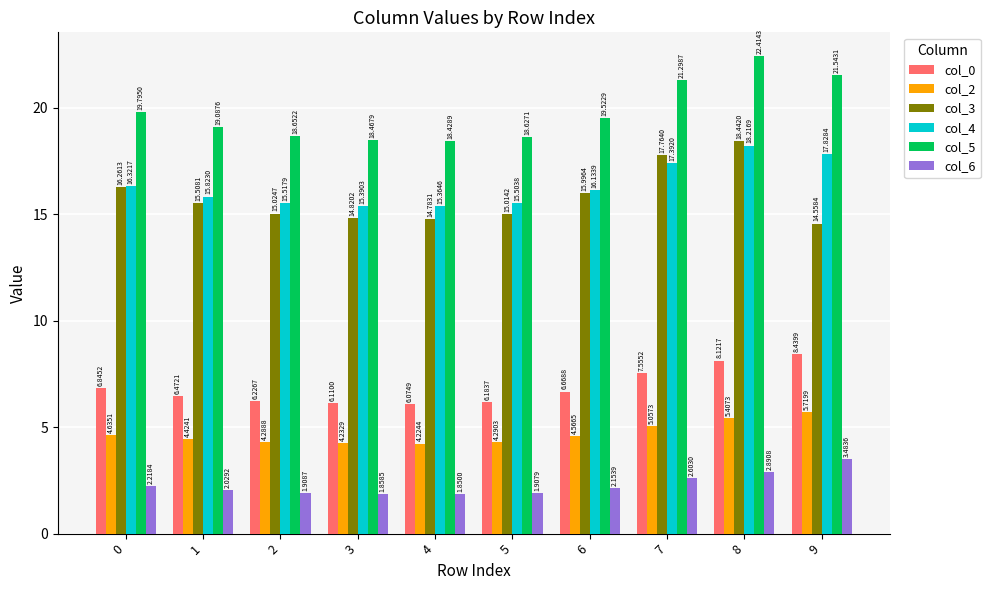

What is the difference between the second highest and minimum values in the col_6 series?

1.0